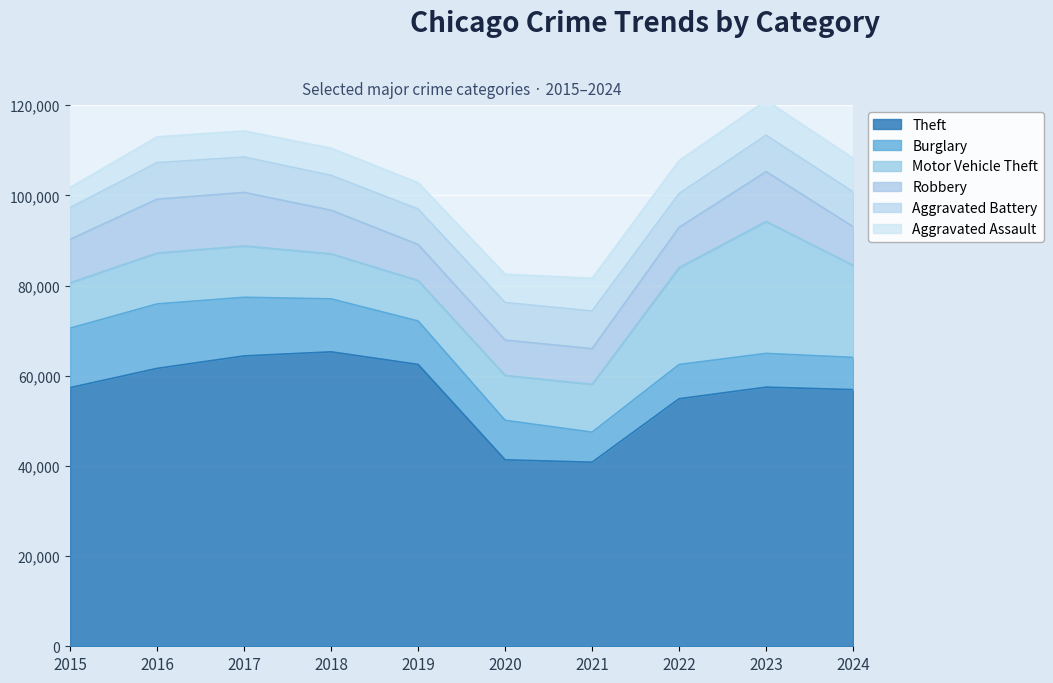

Does the chart display data point markers on the line(s)?

No